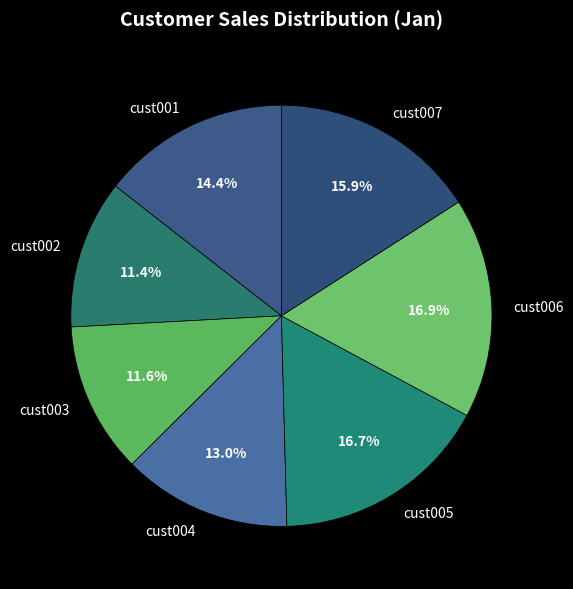

Does cust003 account for over 50% of the chart?

No